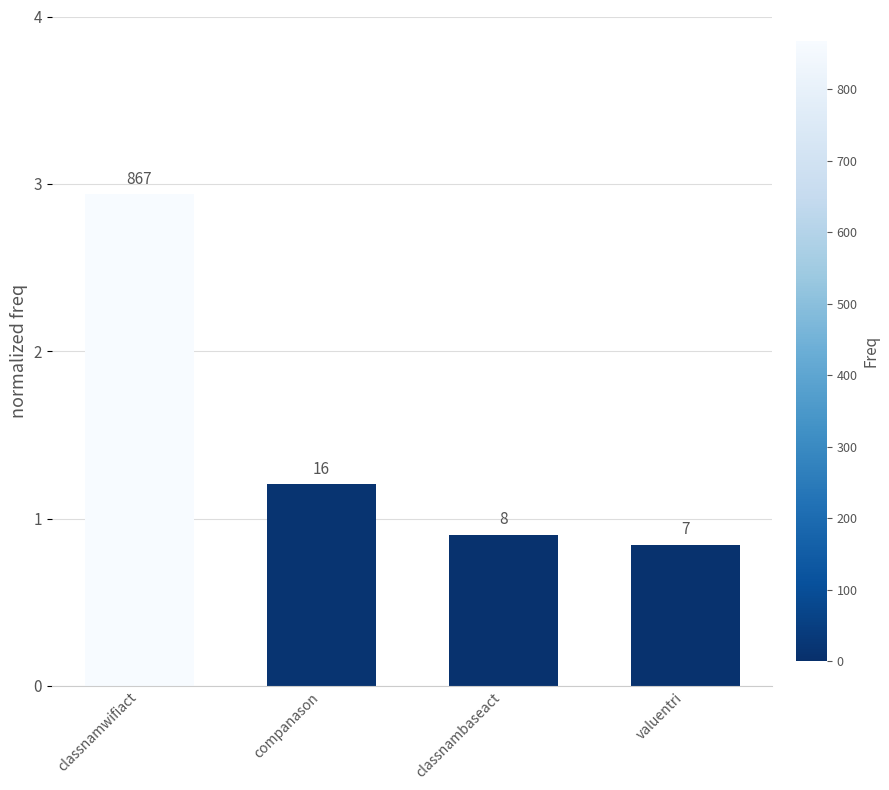

How many bars are there in total?

4